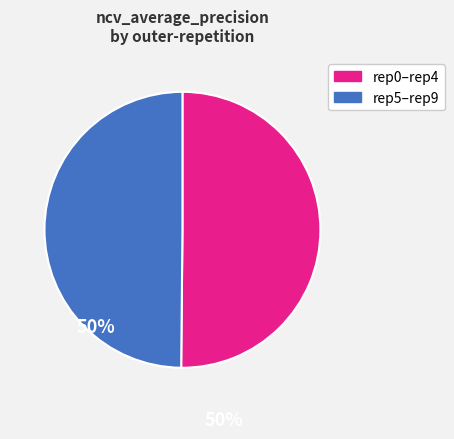

How many segments does this pie chart have?

2